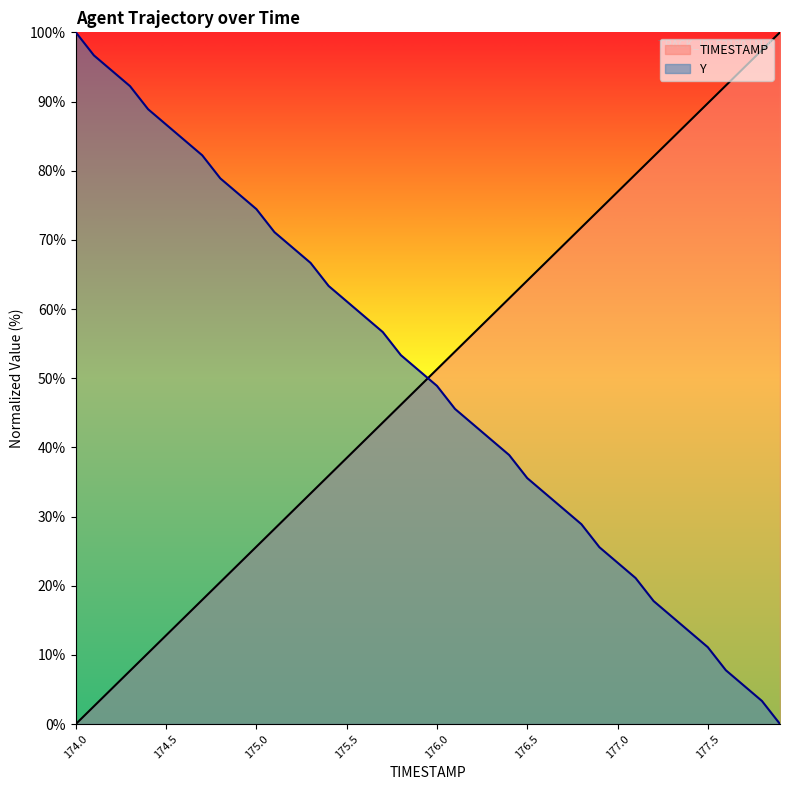

True or false: Y has more than 1 interior local peaks.

False